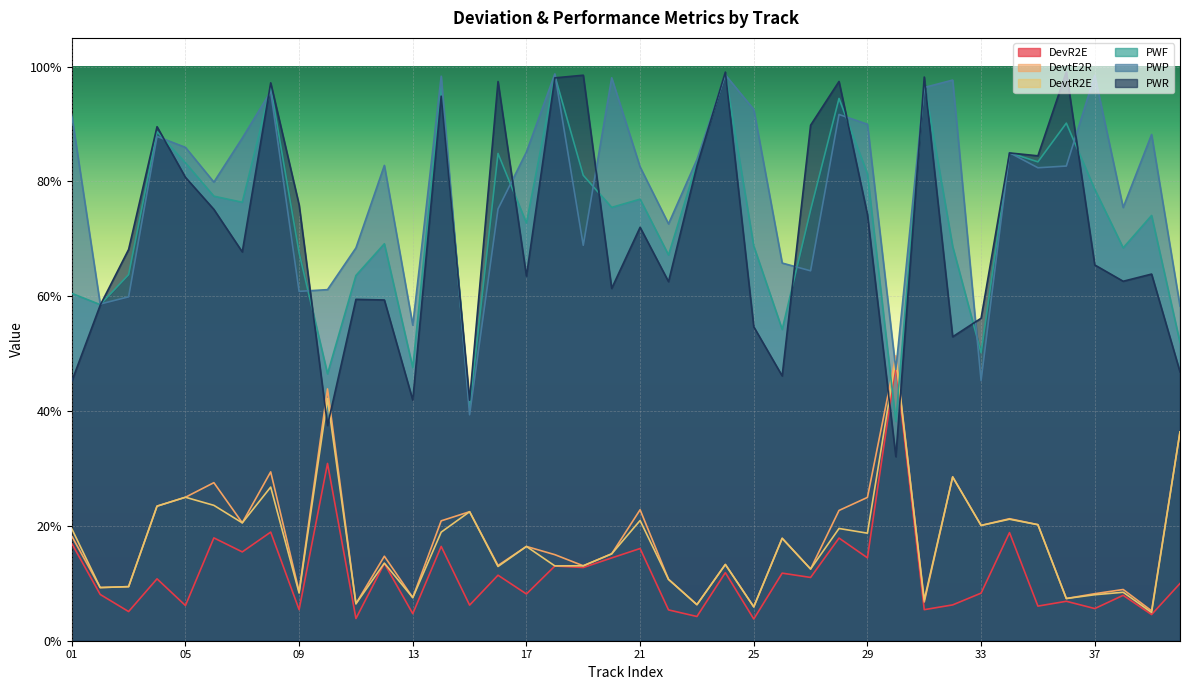

Between 10 and 18, which series saw the biggest shift?

PWR